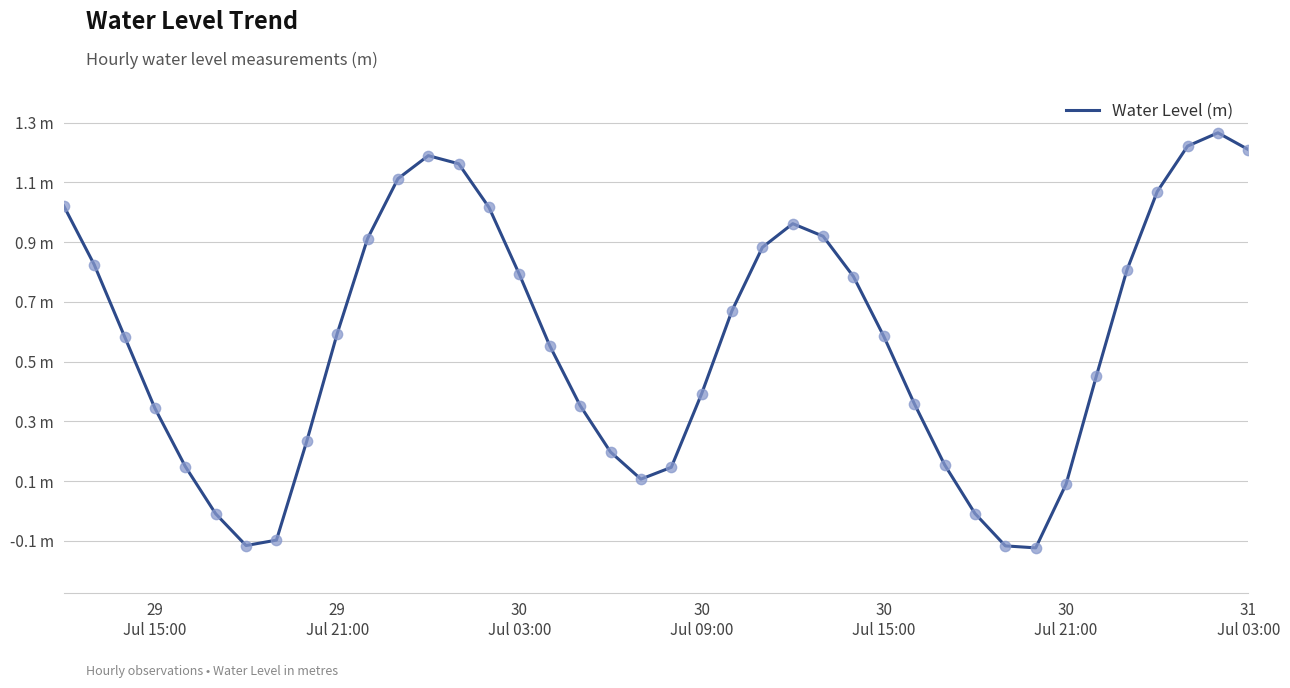

Does the chart have visible grid lines?

Yes